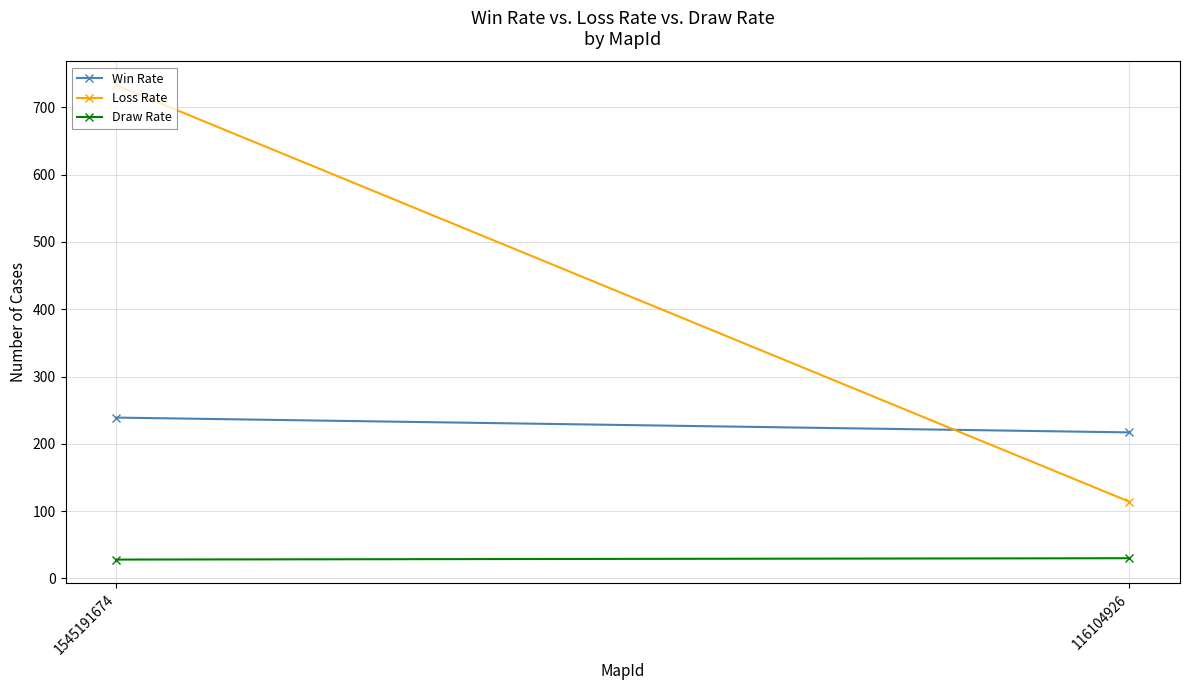

What is the total value across all series at 1545191674?

1000